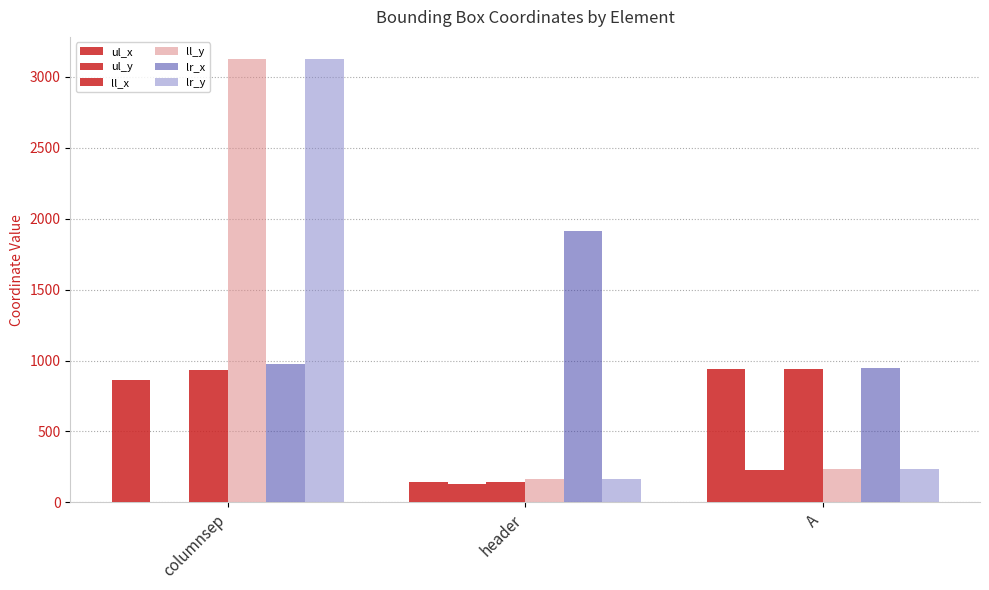

Count the number of data series in this chart.

6